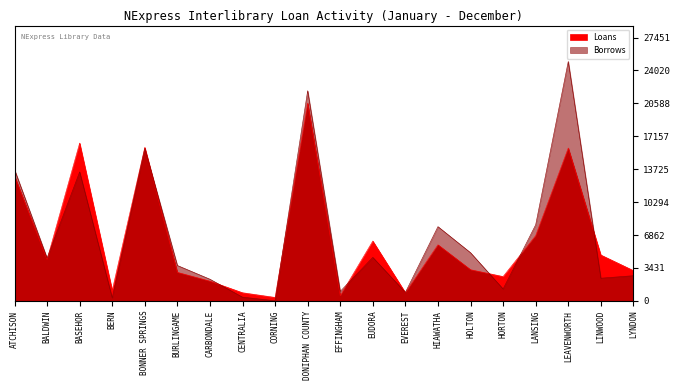

What is the difference between the Loans values at CORNING and HORTON?

2177